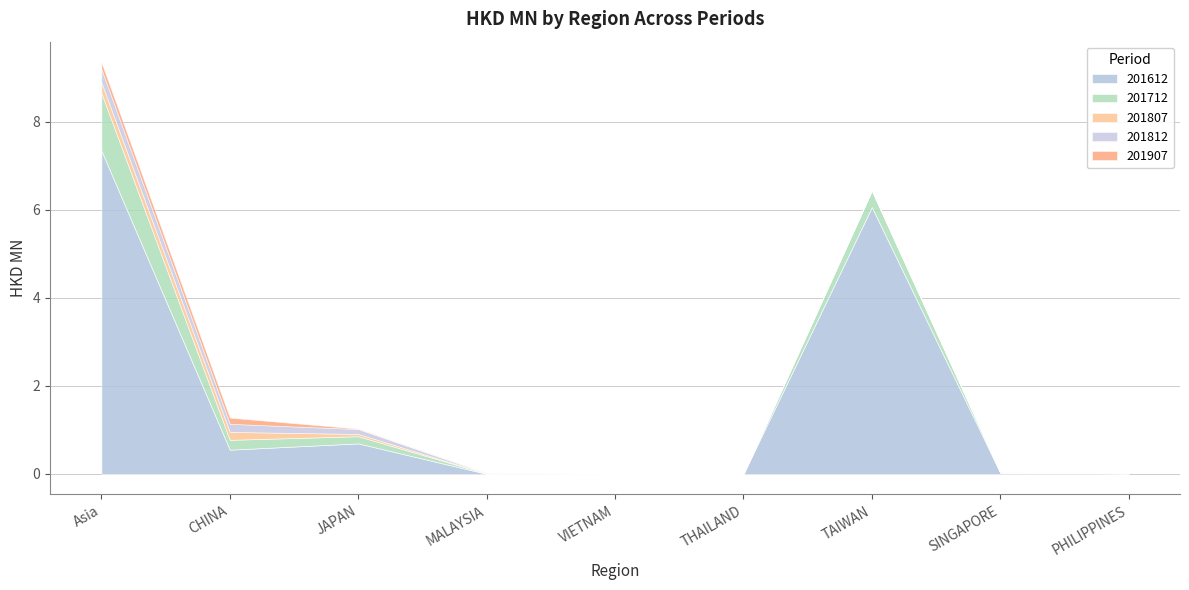

Reading left to right, what are all the values shown in this chart?

201612: Asia=7.3	CHINA=0.6	JAPAN=0.7	MALAYSIA=0.0	VIETNAM=0.0	THAILAND=0.0	TAIWAN=6.1	SINGAPORE=0.0	PHILIPPINES=0.0
201712: Asia=1.3	CHINA=0.2	JAPAN=0.2	MALAYSIA=0.0	VIETNAM=0.0	THAILAND=0.0	TAIWAN=0.4	SINGAPORE=0.0	PHILIPPINES=0.0
201807: Asia=0.2	CHINA=0.2	JAPAN=0.1	MALAYSIA=0.0	VIETNAM=0.0	THAILAND=0.0	TAIWAN=0.0	SINGAPORE=0.0	PHILIPPINES=0.0
201812: Asia=0.3	CHINA=0.2	JAPAN=0.1	MALAYSIA=0.0	VIETNAM=0.0	THAILAND=0.0	TAIWAN=0.0	SINGAPORE=0.0	PHILIPPINES=0.0
201907: Asia=0.2	CHINA=0.1	JAPAN=0.0	MALAYSIA=0.0	VIETNAM=0.0	THAILAND=0.0	TAIWAN=0.0	SINGAPORE=0.0	PHILIPPINES=0.0